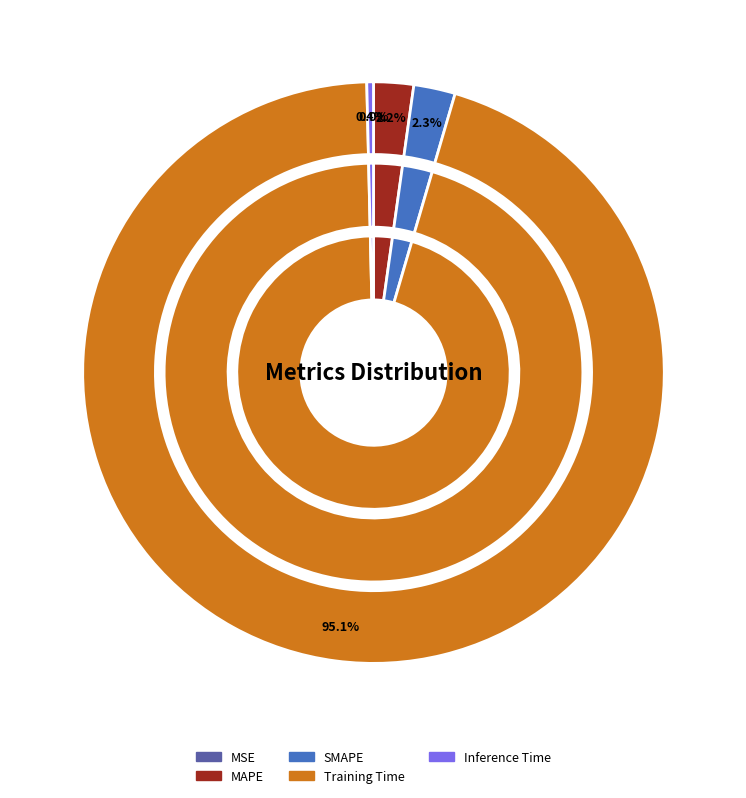

What is the smallest slice in the pie chart?

MSE